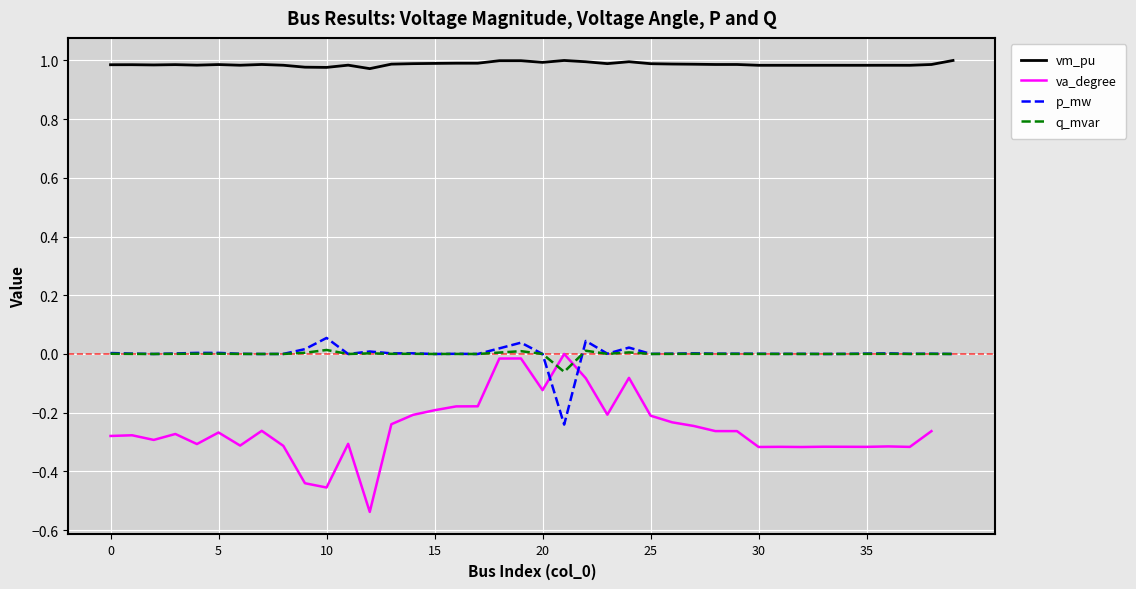

What is the greatest value displayed?

1.0